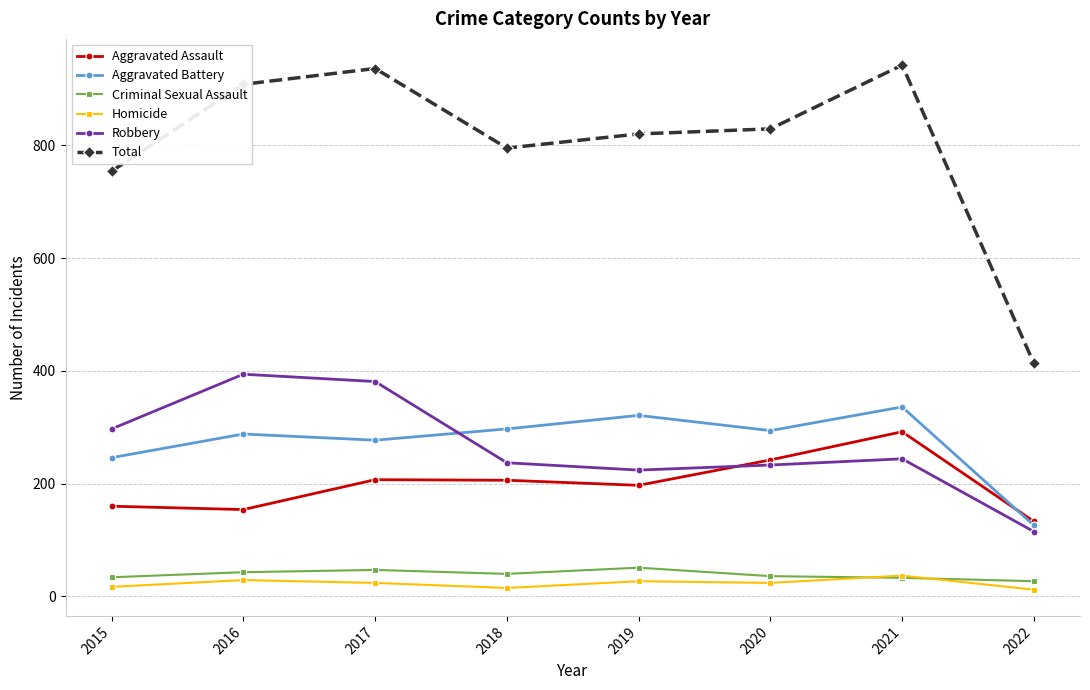

What is the value of the Aggravated Assault point at the 5th from the left?

197